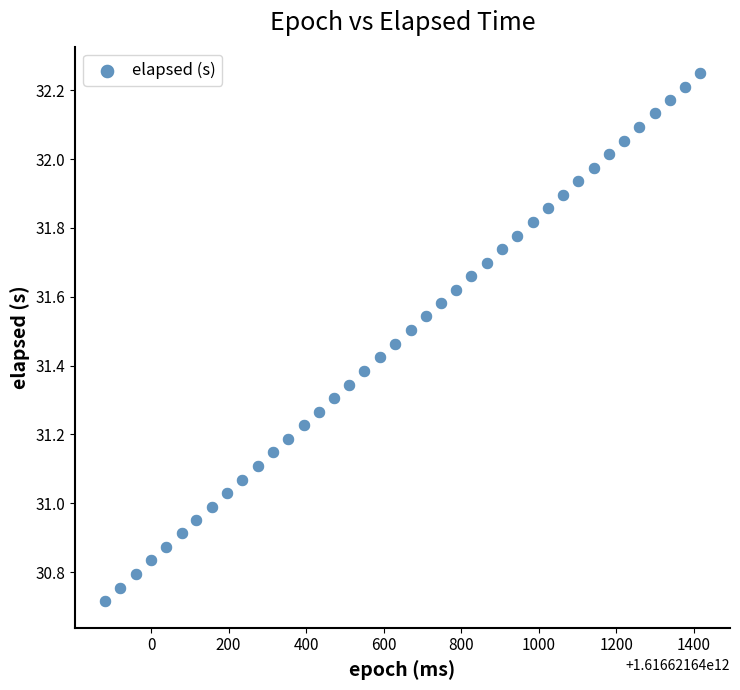

What is the range of X values (max minus min)?

1535.0